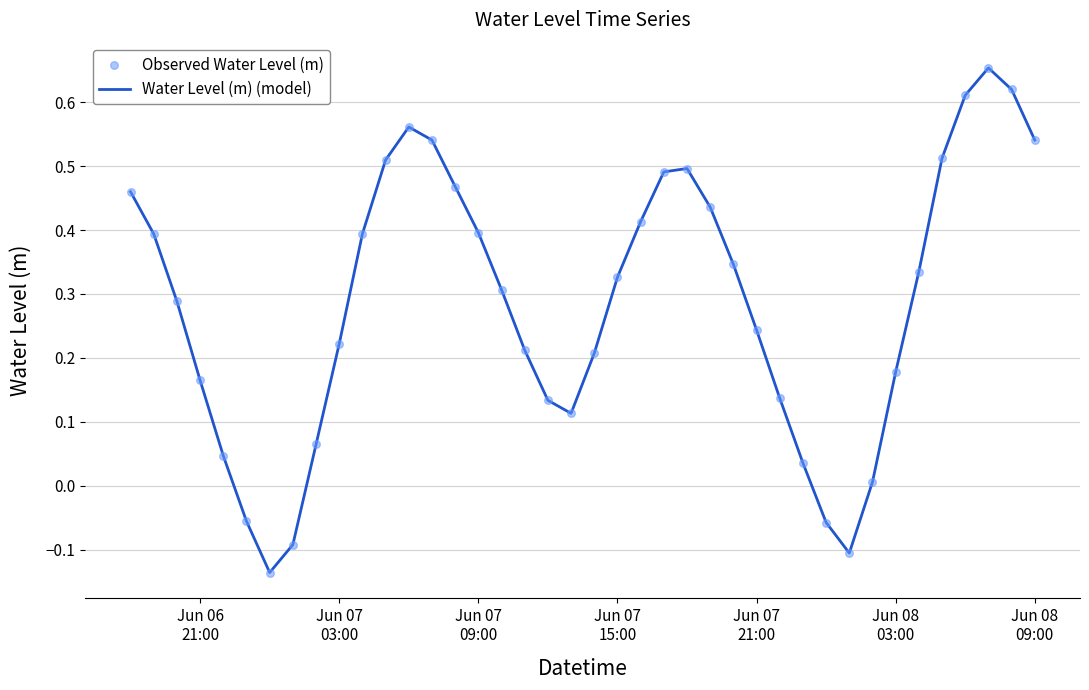

What is the difference between the maximum and minimum values?

0.8